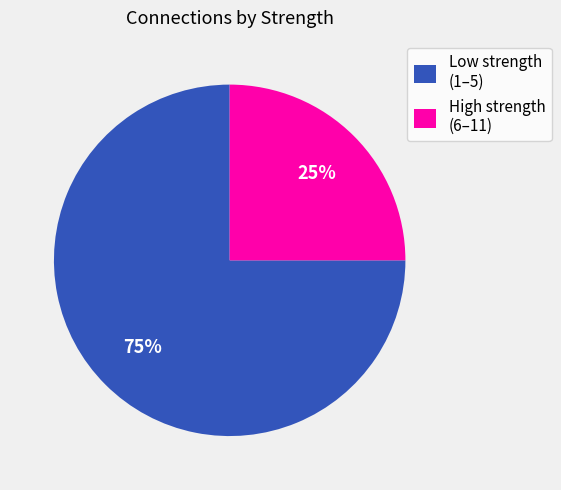

Count the number of slices in the pie.

2